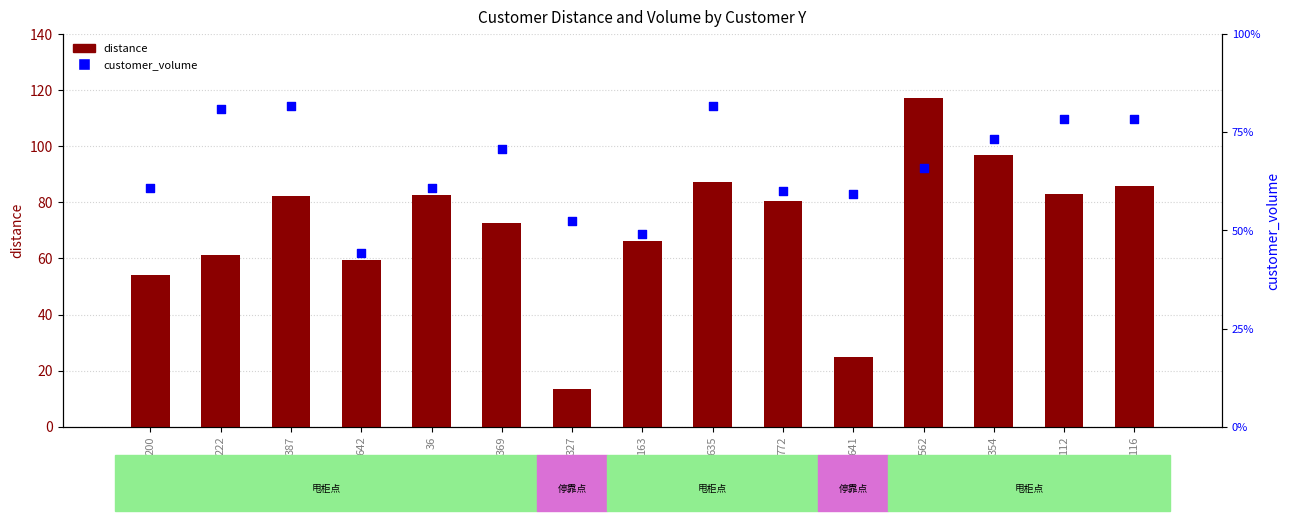

Which series has the largest total across all categories?

customer_volume